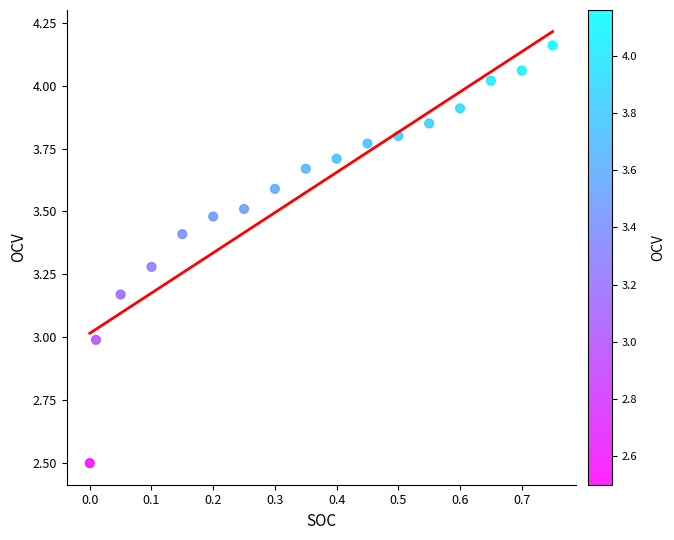

What is the range of Y values (max minus min)?

1.7